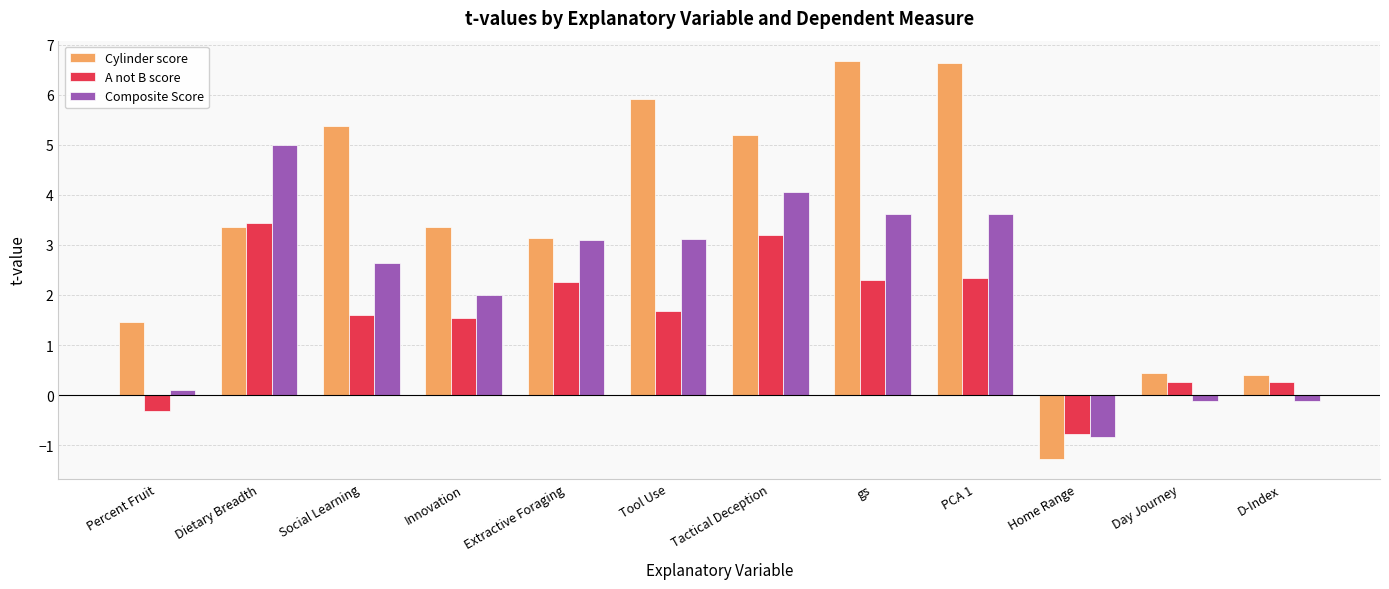

Which series has the largest range (max minus min)?

Cylinder score